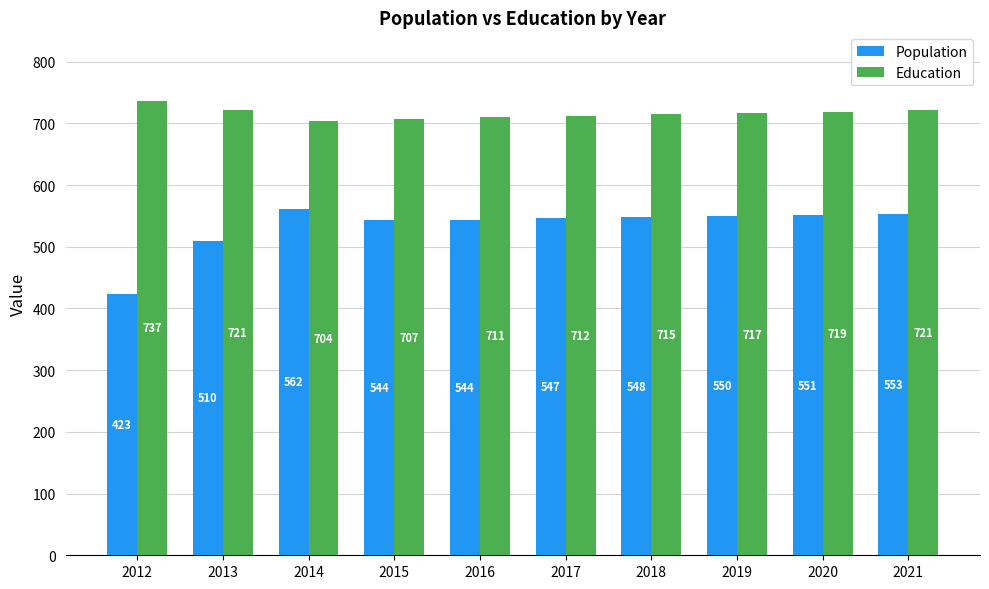

How many data points in Education are less than 717?

5